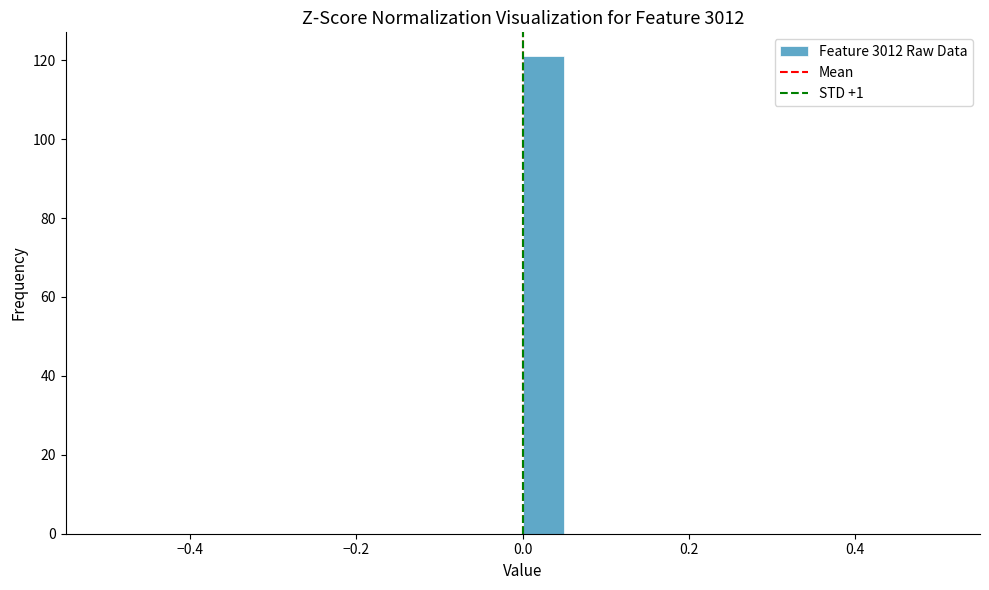

Read against the x-axis, roughly where is the centre of the tallest bar?

0.02